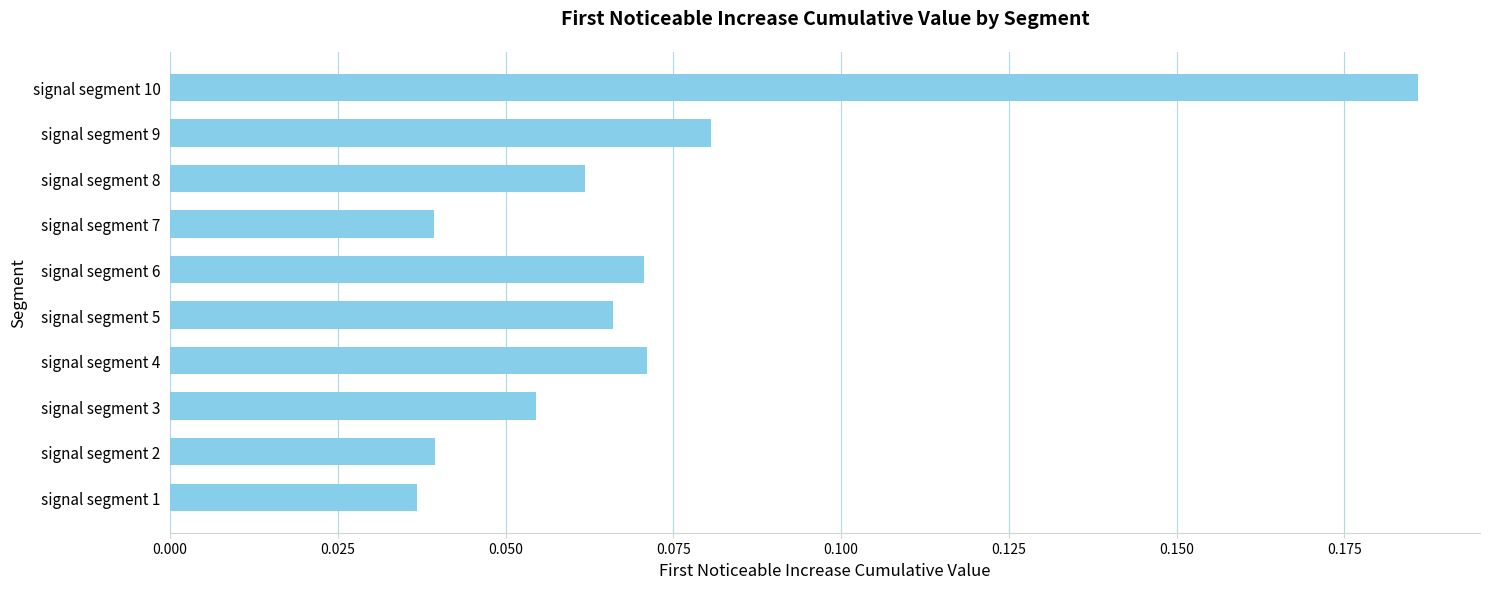

Which label corresponds to the largest value in the chart?

signal segment 10